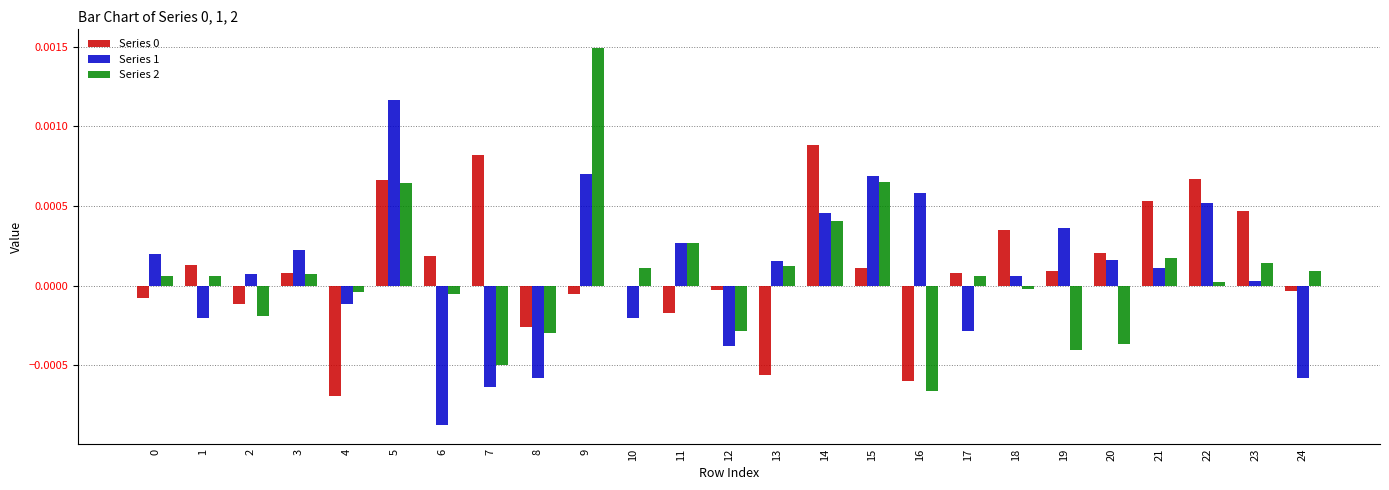

Which series has the largest range (max minus min)?

Series 2